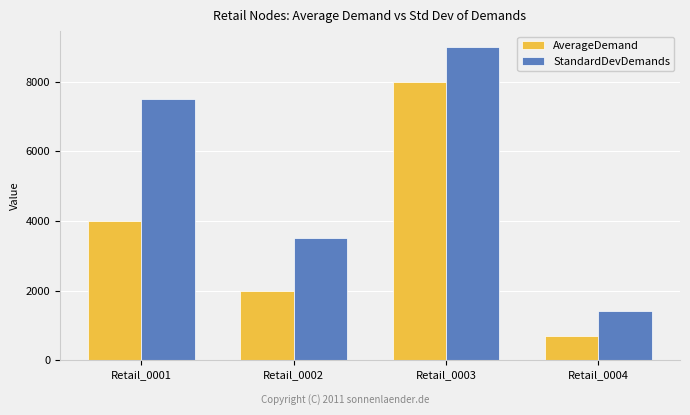

Which series changed the most between Retail_0002 and Retail_0003?

AverageDemand